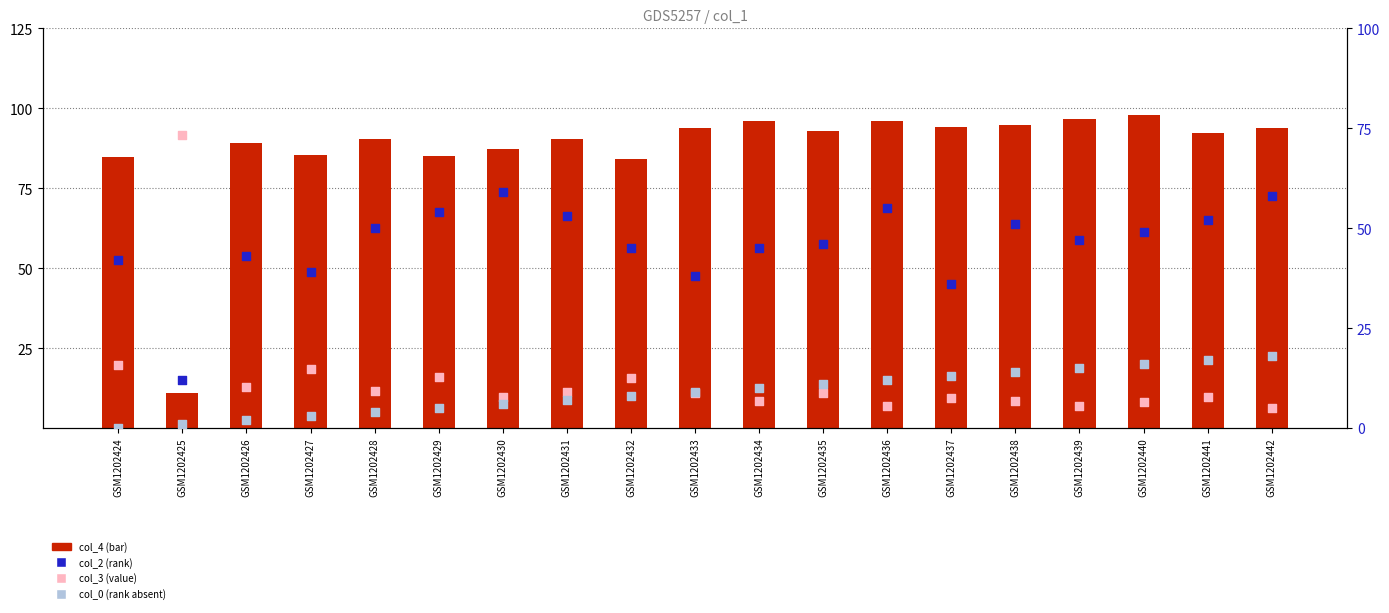

At how many categories does at least one series exceed 88?

14